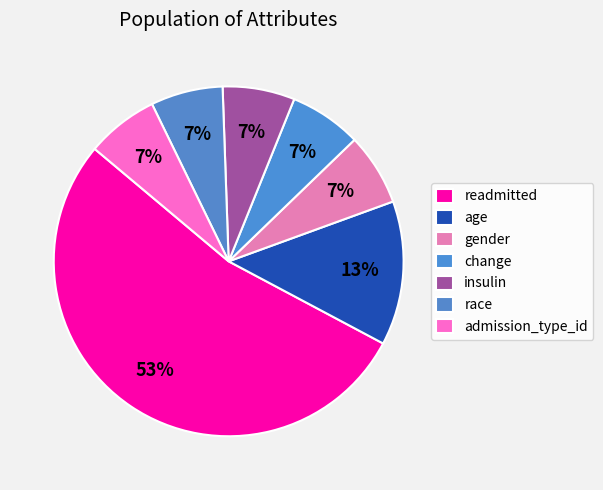

Is the sum of gender and readmitted greater than half?

Yes